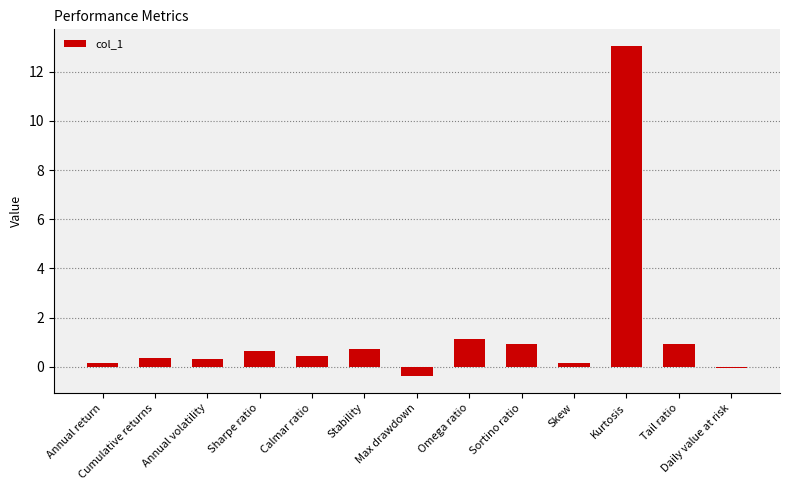

Is it true that the value at Cumulative returns is 0.3?

True